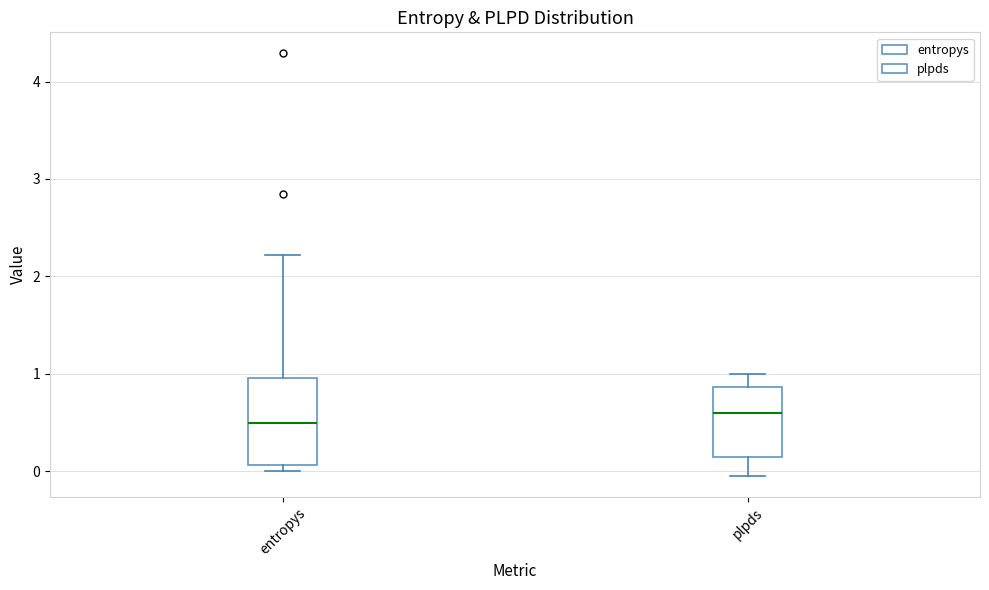

Which box has the lowest median line?

entropys